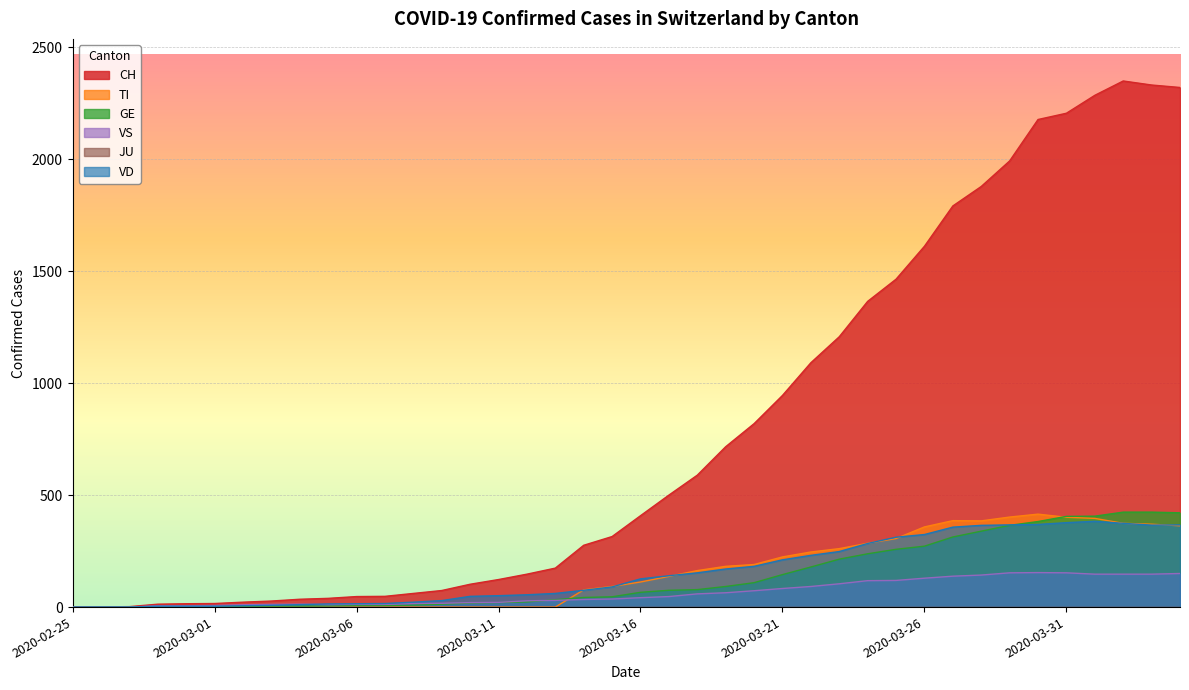

True or false: VD has a value of 175 at 2020-03-30.

False